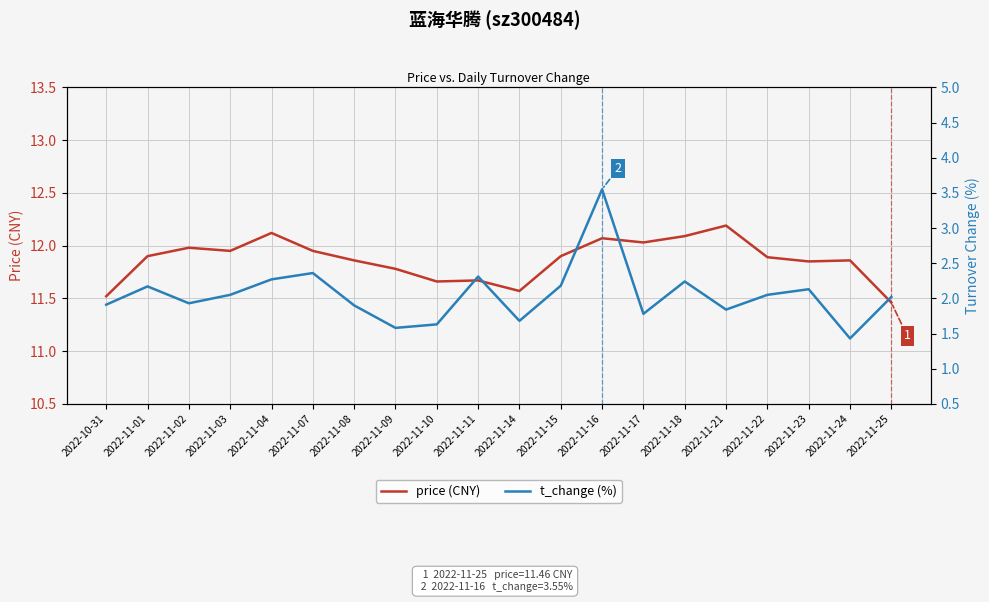

At how many categories does at least one series exceed 11?

20